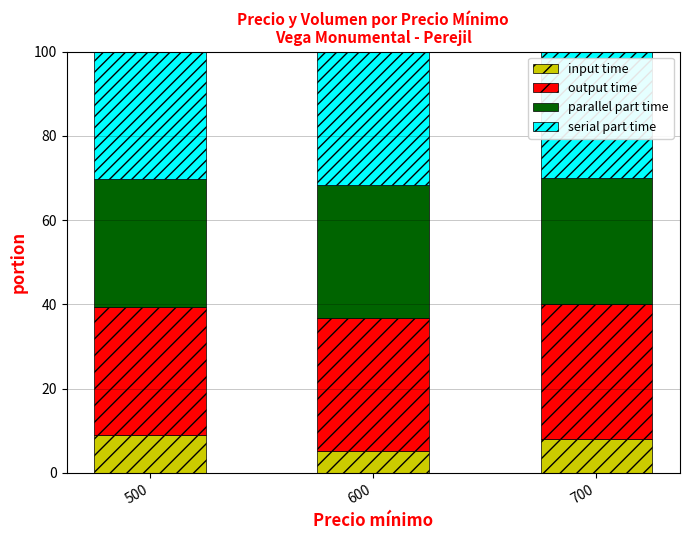

What is the total value across all series at 600?

100.0